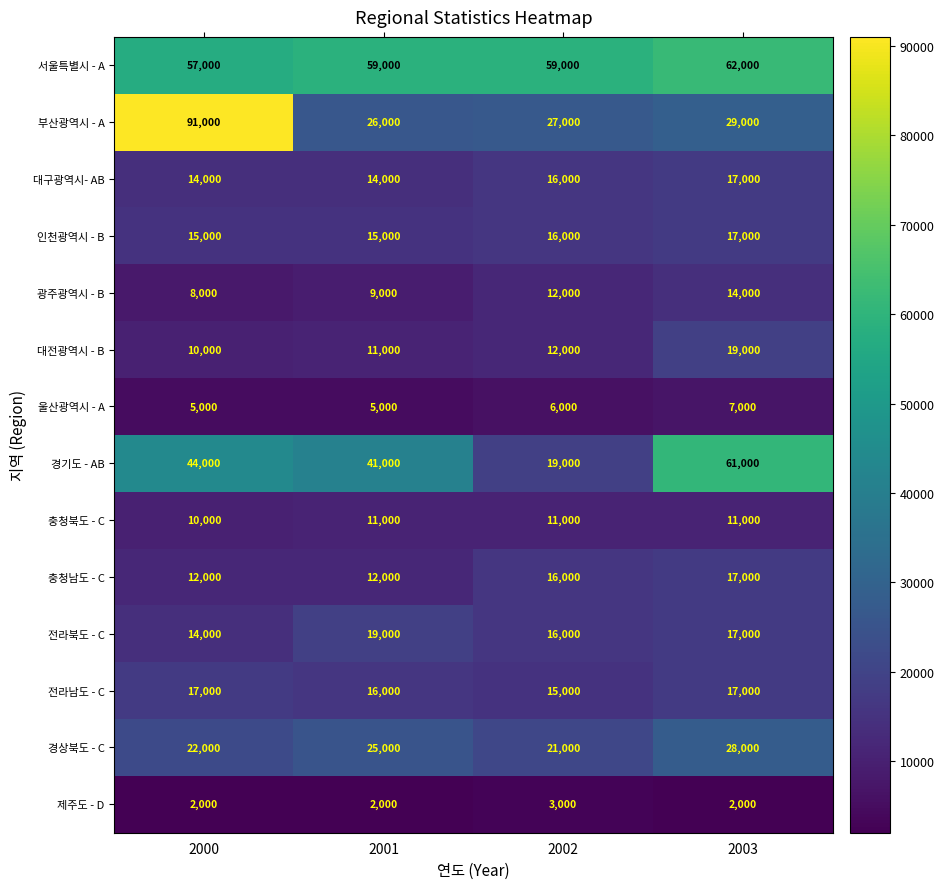

Rank the categories by 전라북도 - C value from highest to lowest.

2001, 2003, 2002, 2000